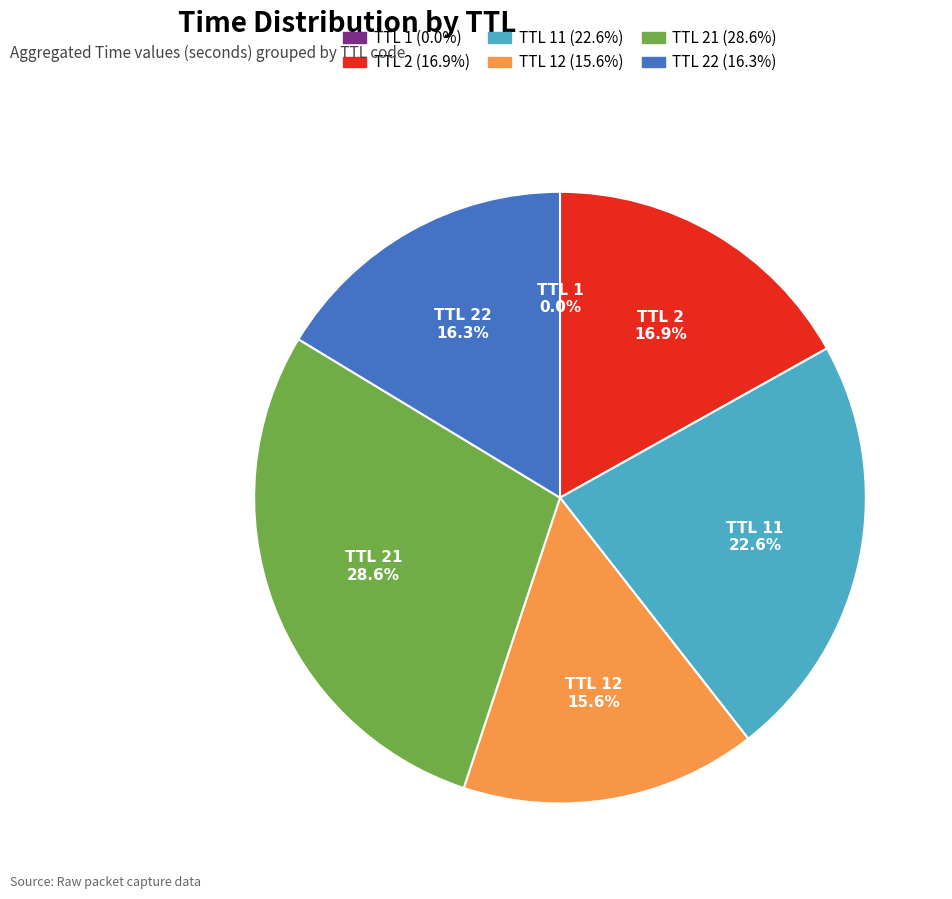

Does any single category account for the majority?

No